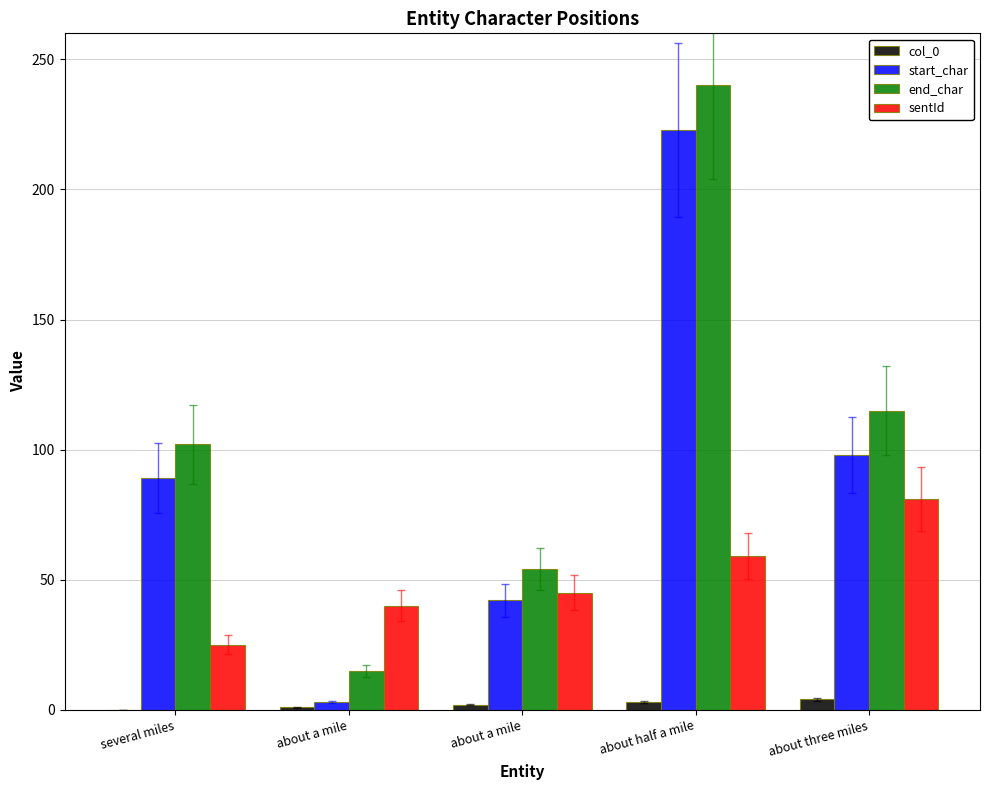

How many series are shown in this chart?

4